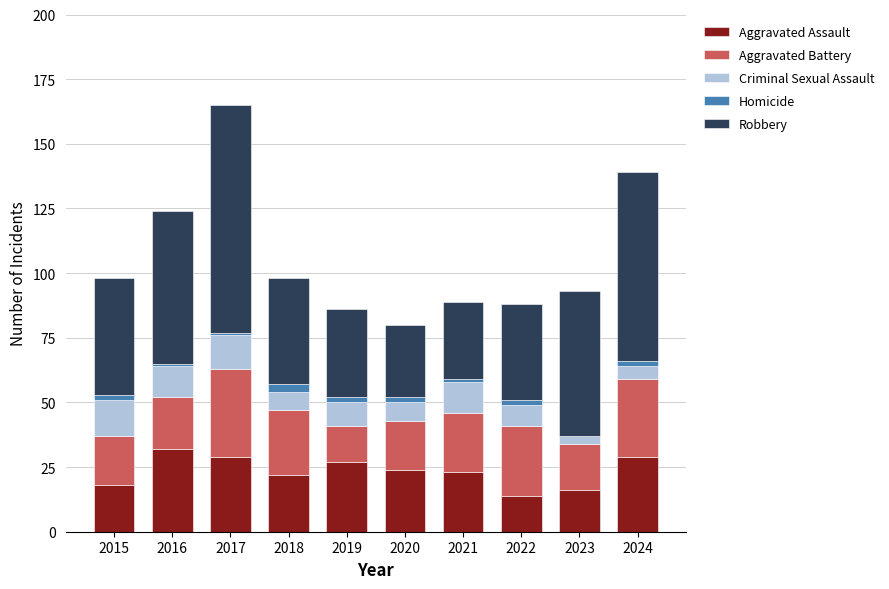

What is the maximum value for Aggravated Assault?

32